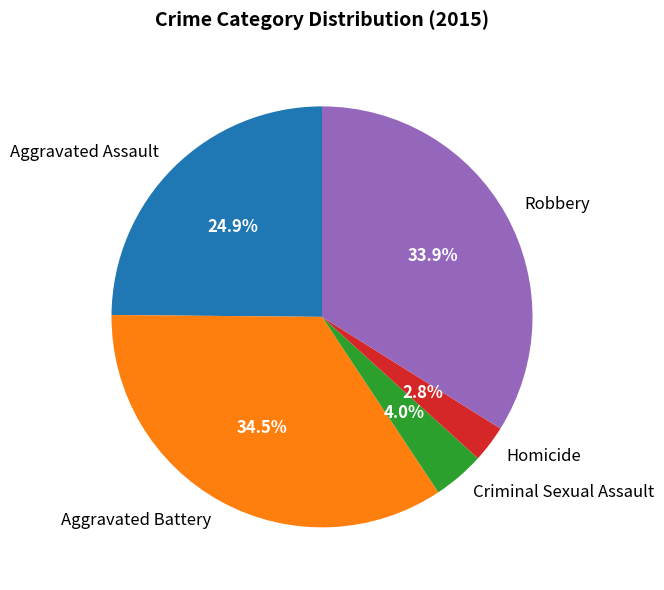

What is the largest slice in the pie chart?

Aggravated Battery